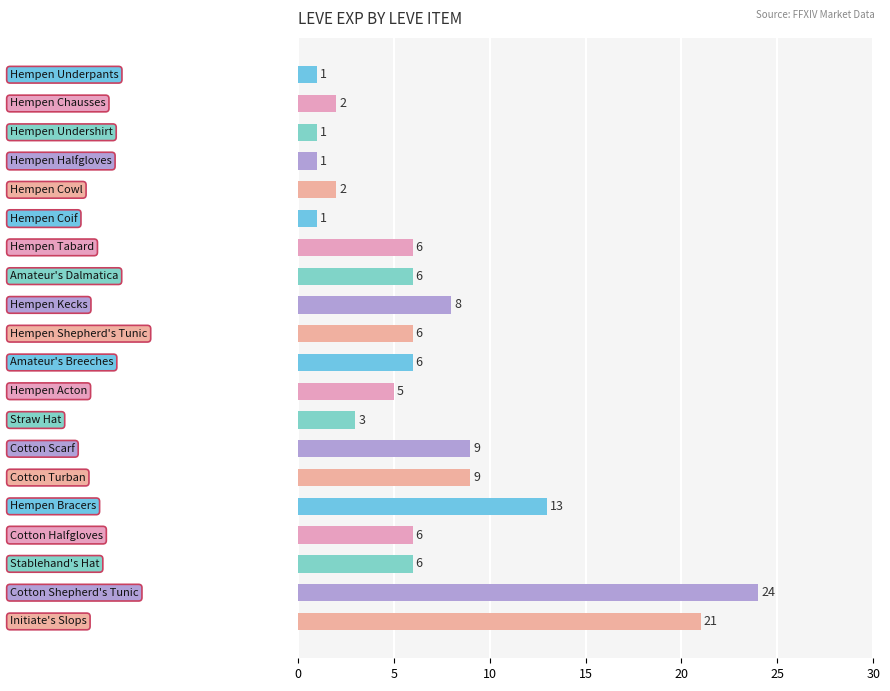

What is the maximum value shown in the chart?

24